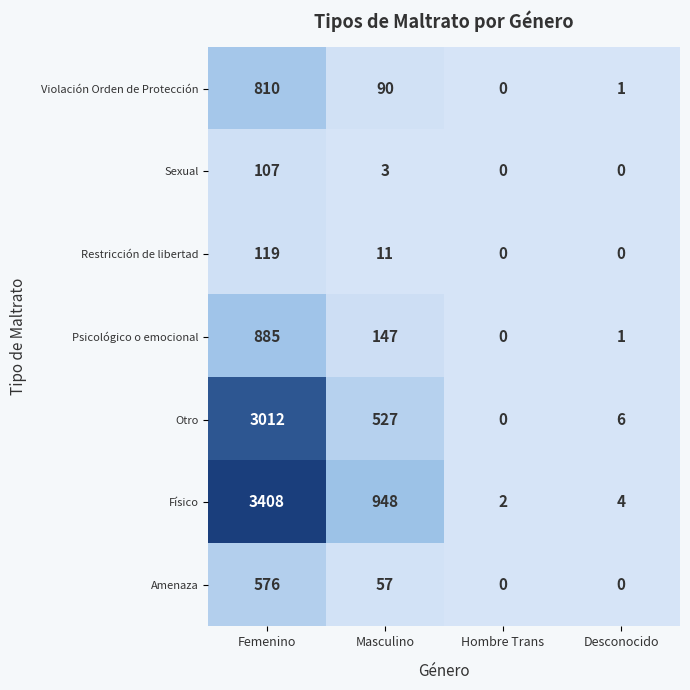

What is the difference between the Físico values at Desconocido and Masculino?

944